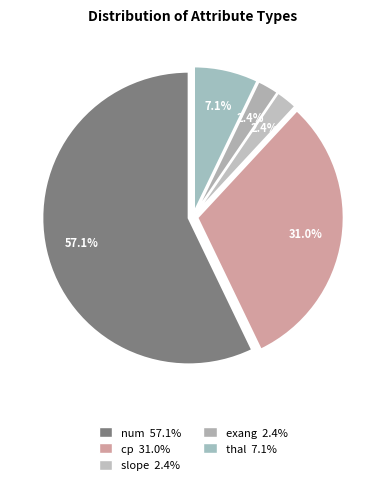

What percentage is NOT represented by num?

42.9%